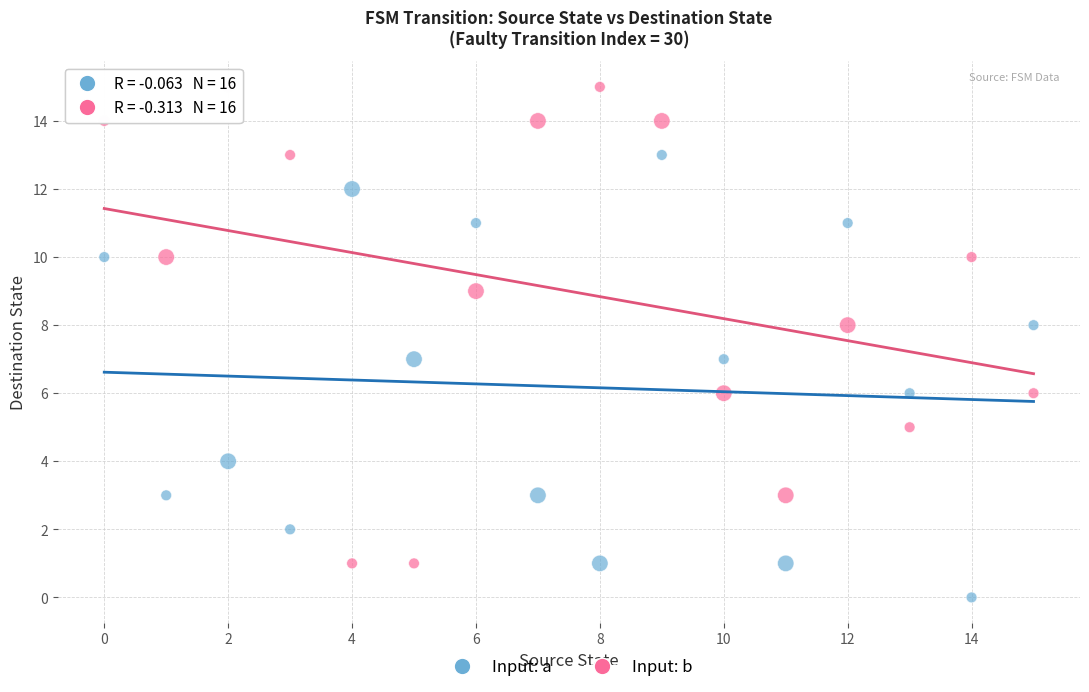

Which series reaches the minimum Y coordinate?

Input: a